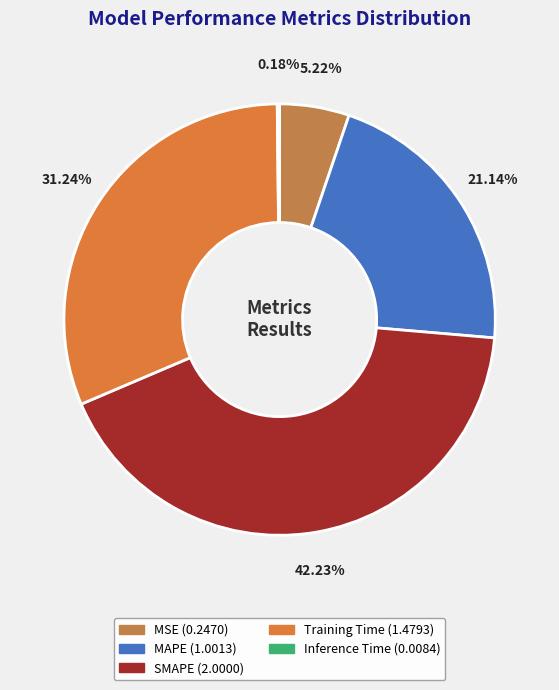

What is the smallest slice in the pie chart?

Inference Time